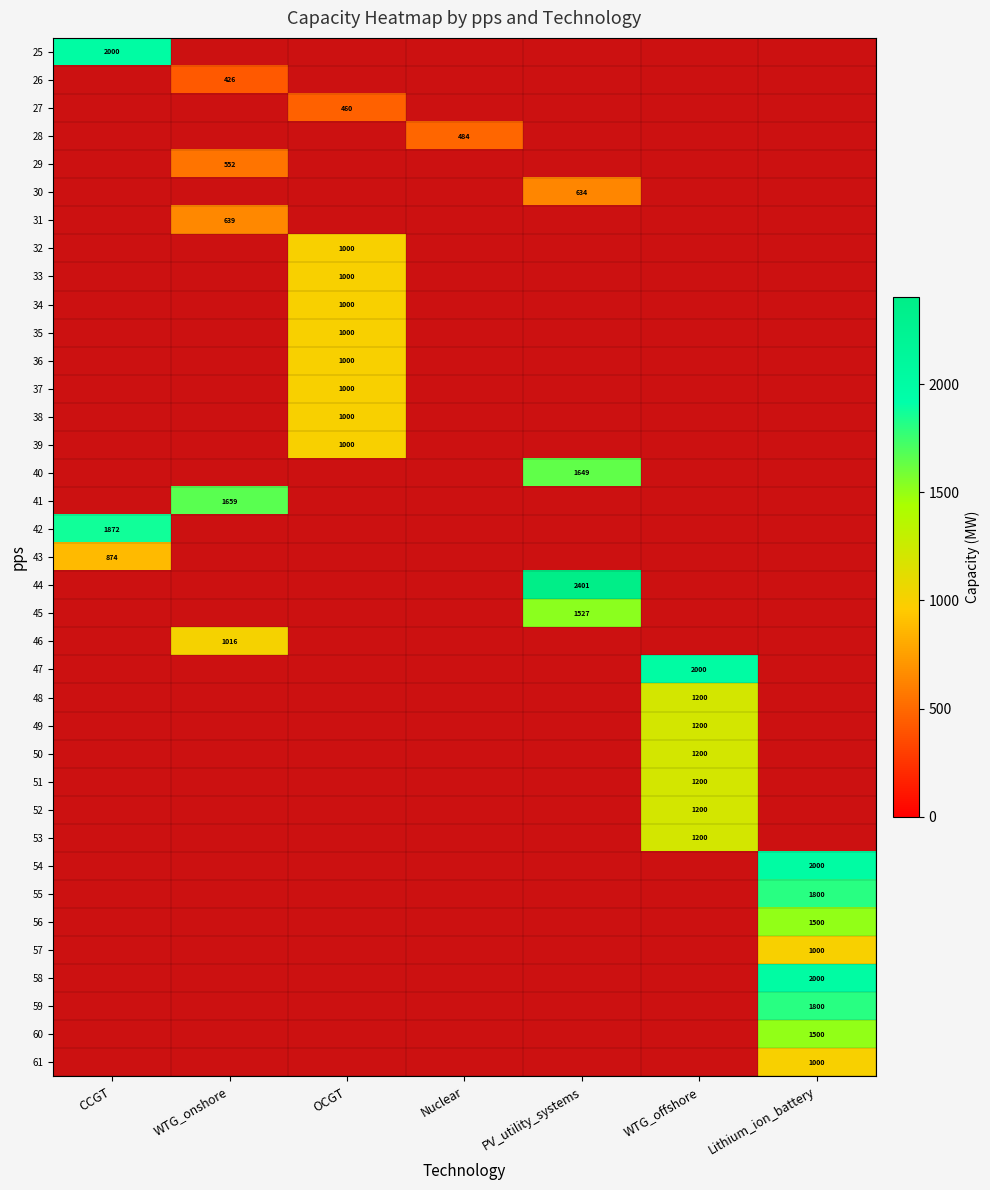

What is the difference between the highest and lowest values at CCGT?

1126.0